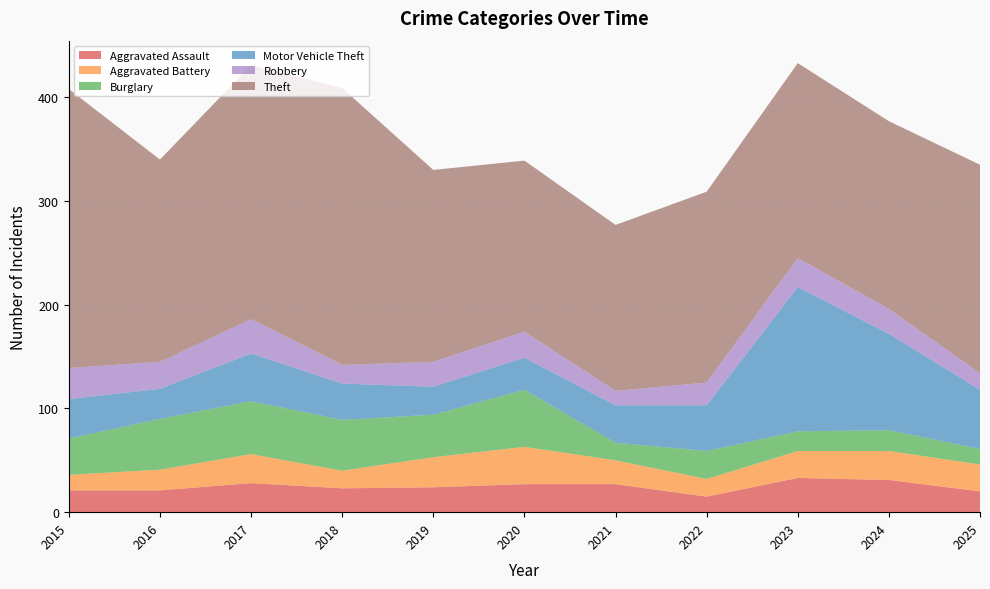

Reading left to right, transcribe all the data shown in this chart.

Aggravated Assault: 21	21	28	23	24	27	27	15	33	31	20
Aggravated Battery: 15	20	28	17	29	36	23	17	26	28	26
Burglary: 35	49	51	49	41	55	17	27	19	20	15
Motor Vehicle Theft: 38	29	46	35	27	31	36	44	139	93	57
Robbery: 30	26	33	18	24	25	14	22	28	24	16
Theft: 269	195	245	267	185	165	160	184	188	181	201